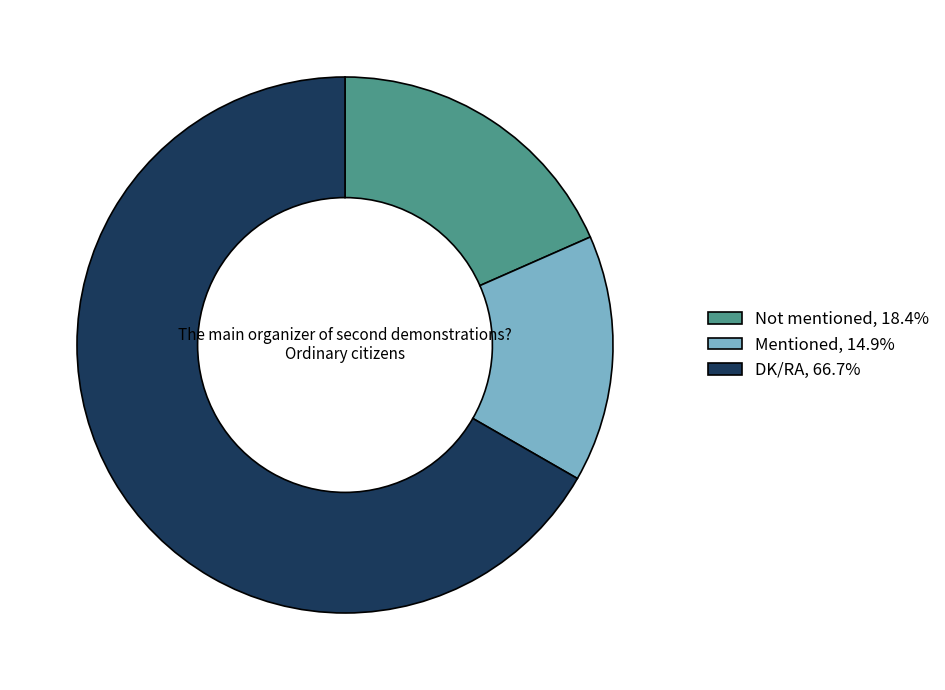

Is Not mentioned the majority of the pie?

No